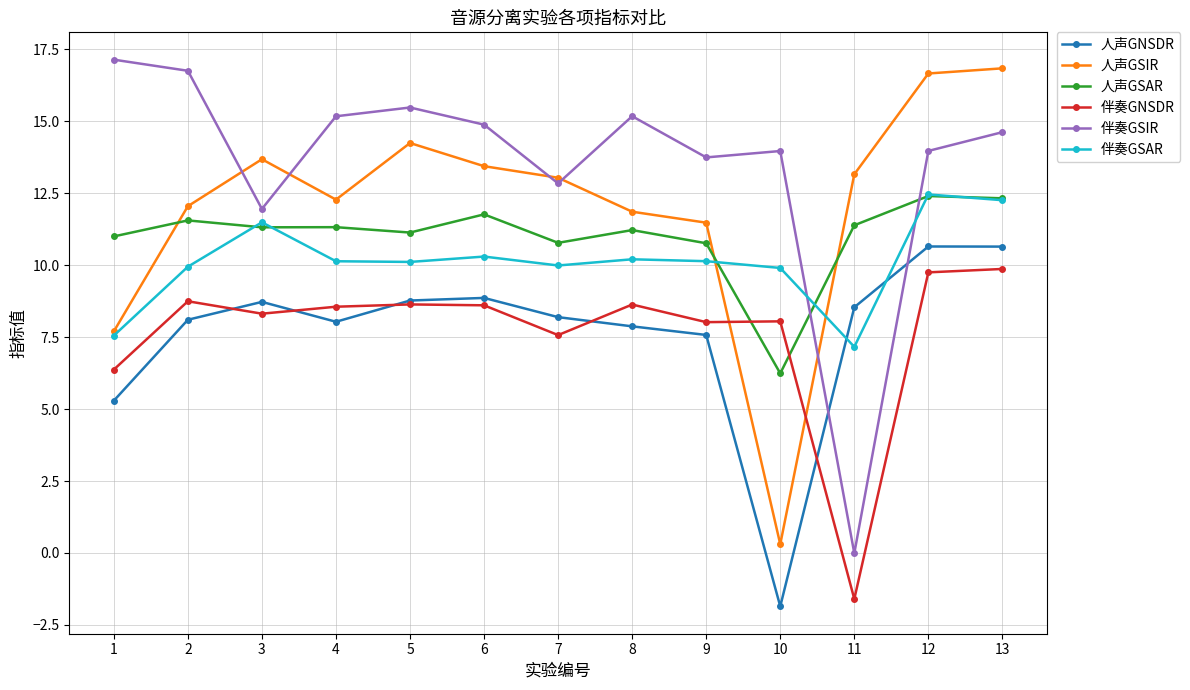

What is the difference between the highest and lowest values at 7?

5.5